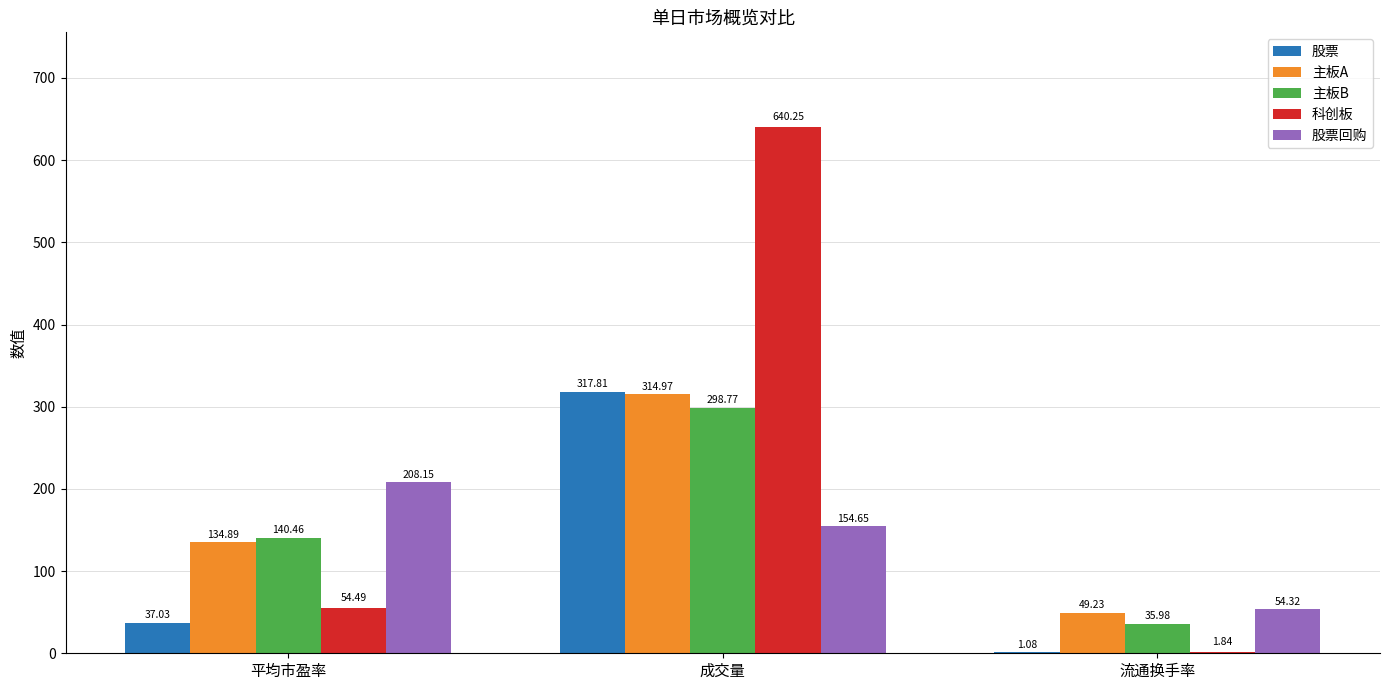

Are the bars grouped side by side (vs. stacked)?

Yes